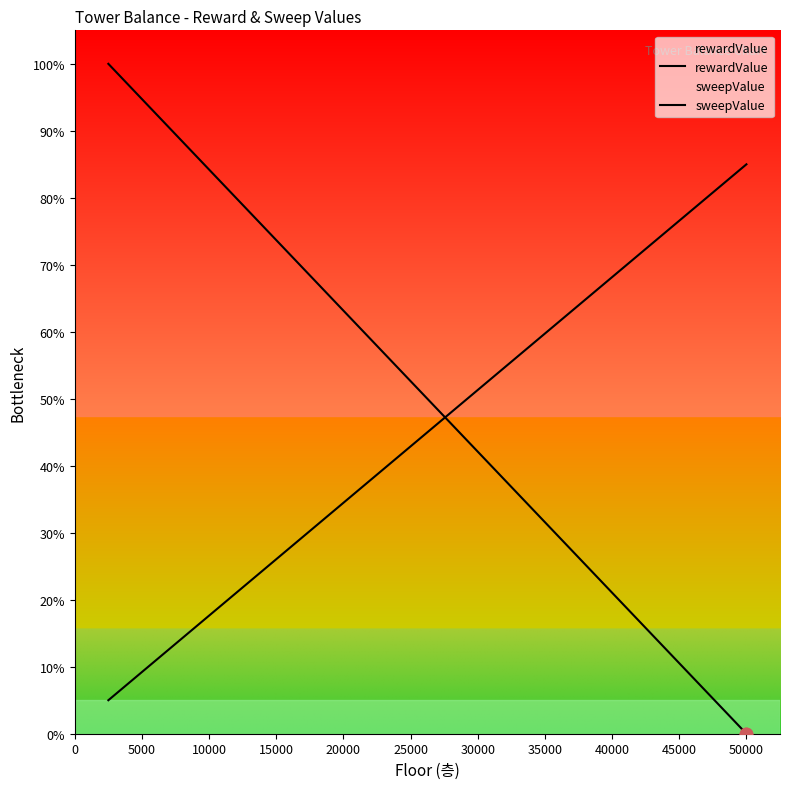

Which series contains the highest Y value?

rewardValue